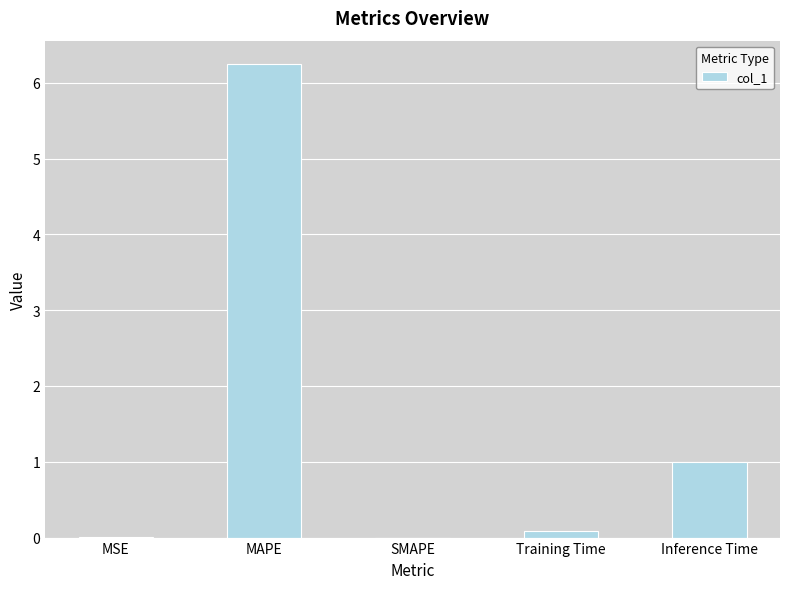

What is the maximum value shown in the chart?

6.2